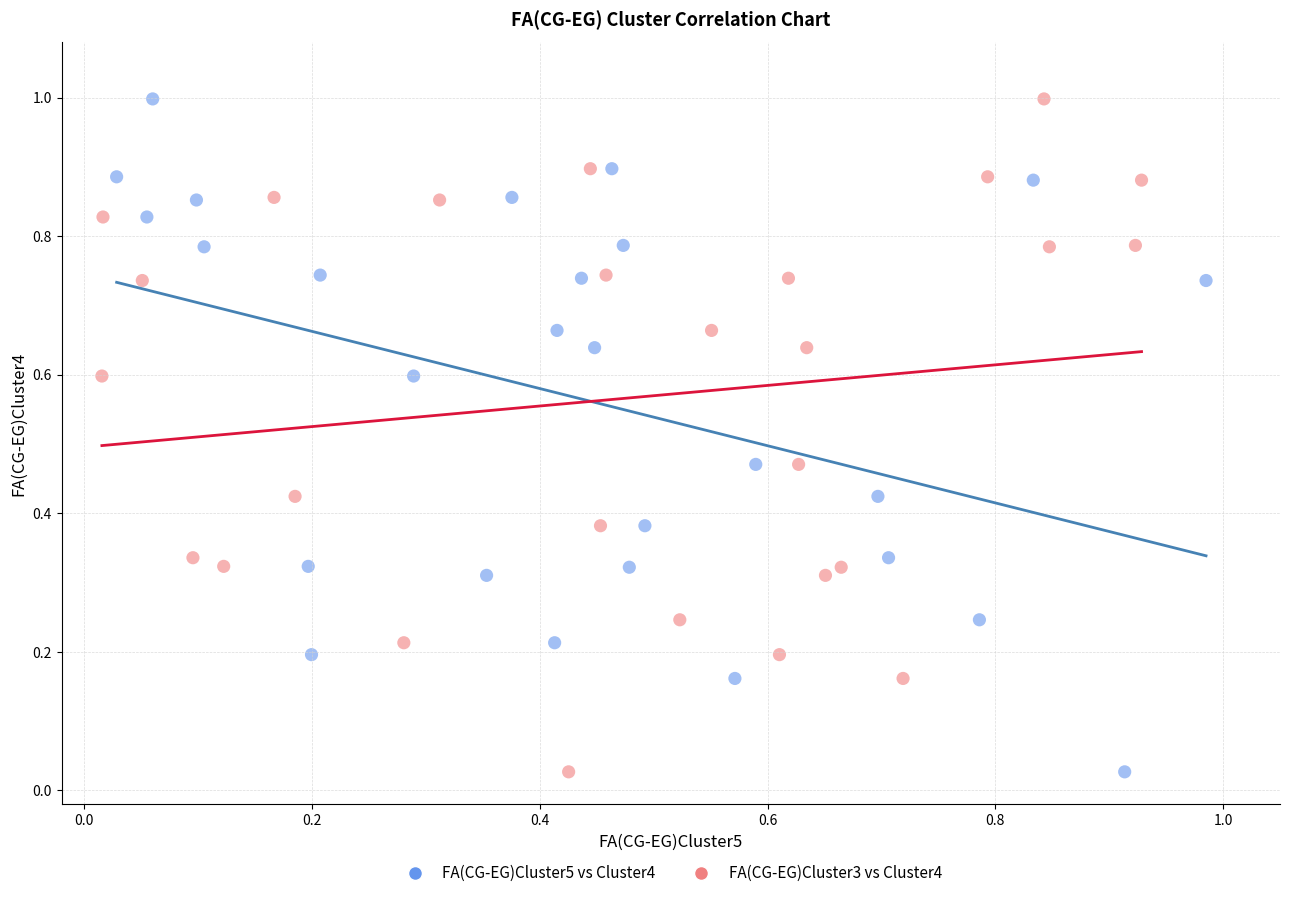

What are all the series names shown in the legend?

FA(CG-EG)Cluster5 vs Cluster4, FA(CG-EG)Cluster3 vs Cluster4